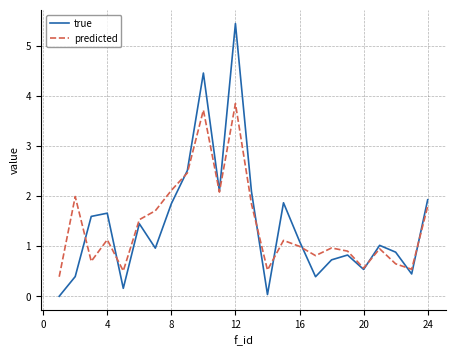

In true, how many points are higher than both neighbors (excluding endpoints)?

7